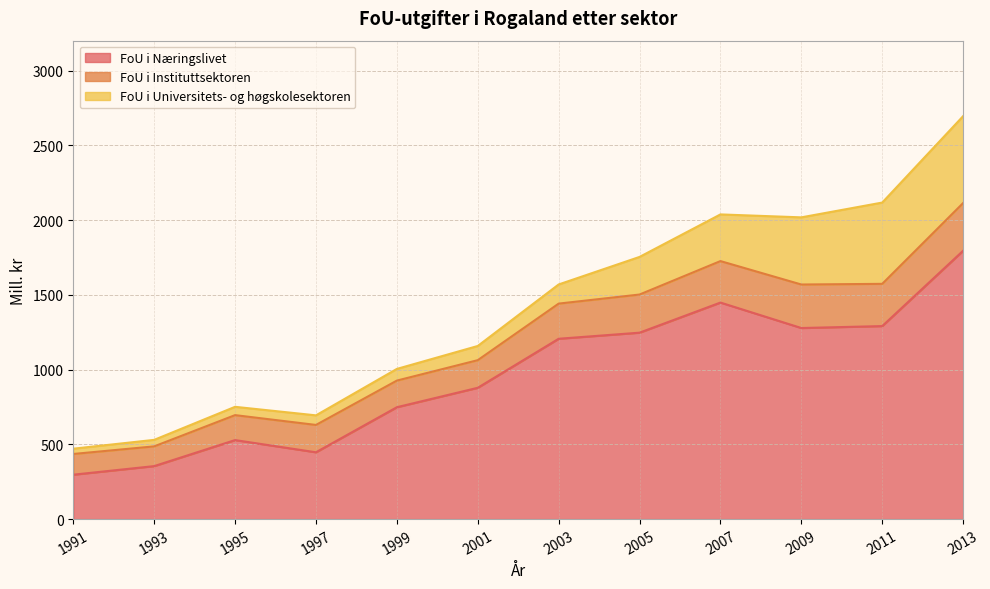

True or false: FoU i Instituttsektoren has a value of 653.2 at 1991.

False